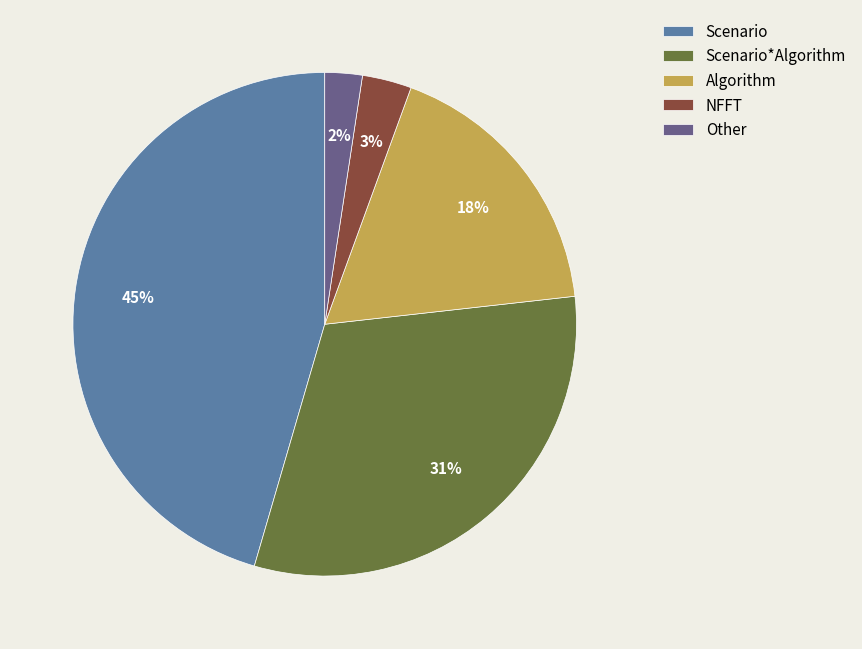

Is the sum of Other and Scenario*Algorithm greater than half?

No